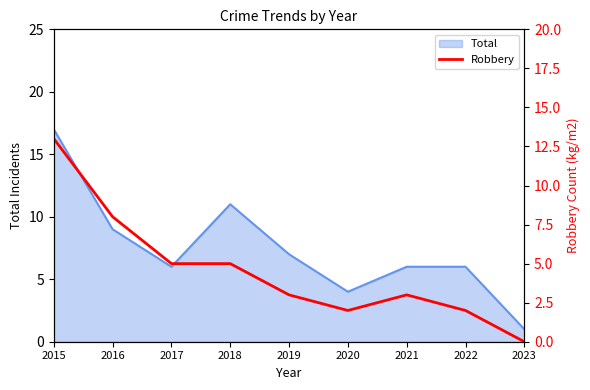

Is it true that the value at 2021 is 1?

False